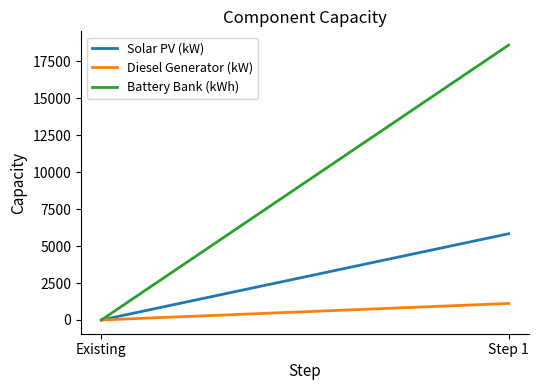

What is the label of the 1st point from the left?

Existing